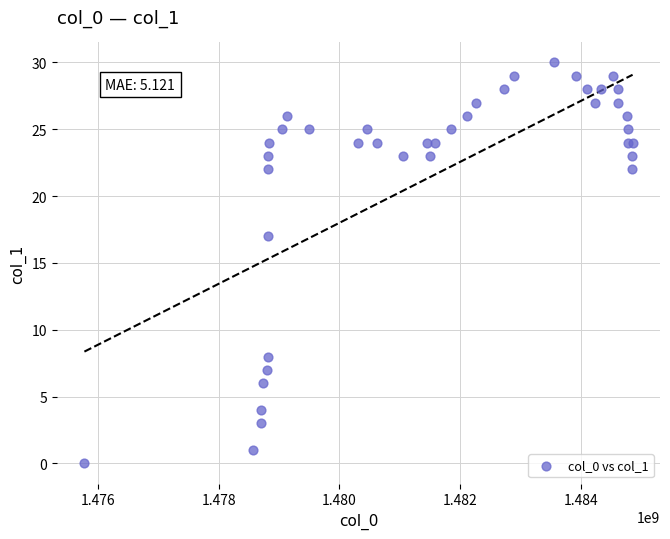

What Y value in the scatter plot is closest to 15?

17